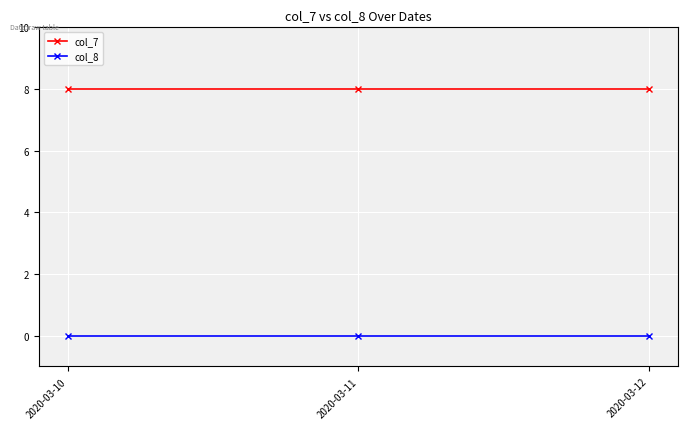

What is the sum of all col_7 values?

24